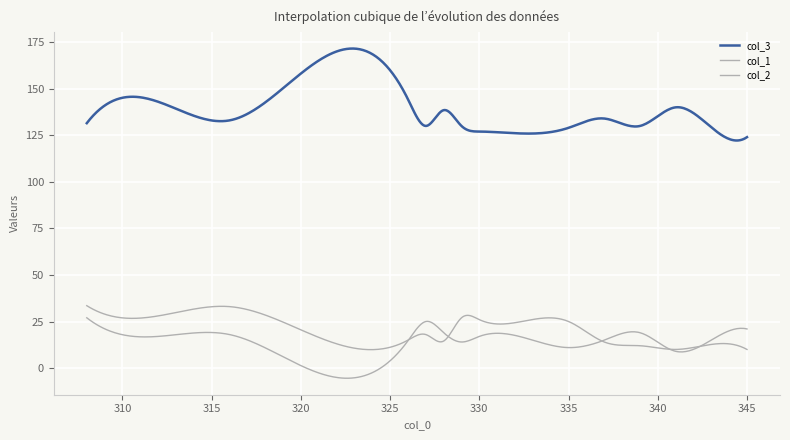

Does the chart display data point markers on the line(s)?

No